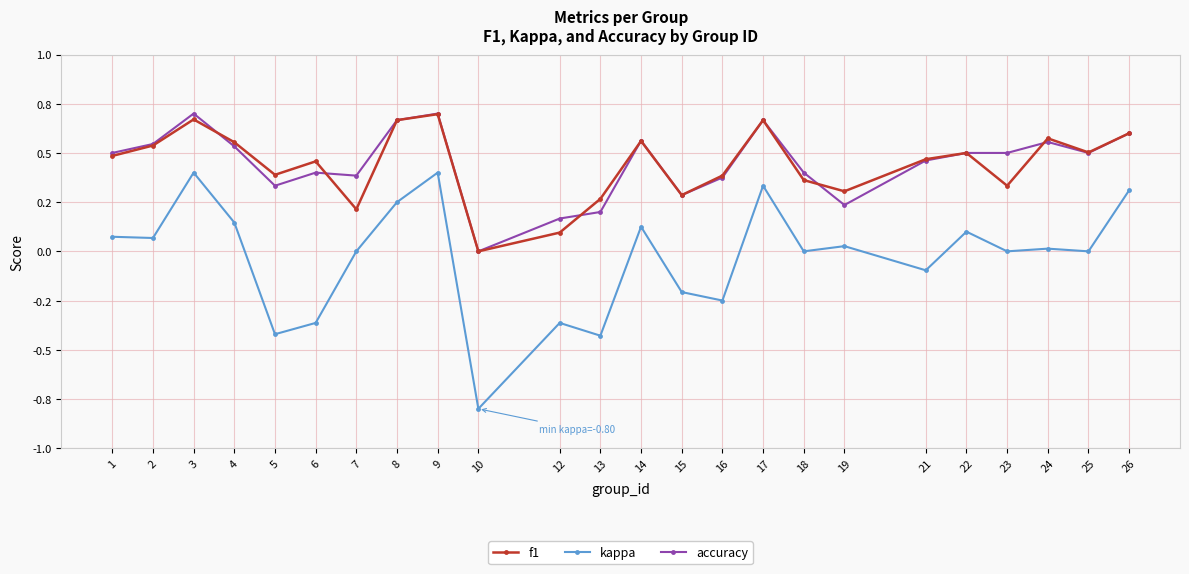

List the labels in order of f1 value, largest first.

9, 3, 8, 17, 26, 24, 14, 4, 2, 25, 22, 1, 21, 6, 5, 16, 18, 23, 19, 15, 13, 7, 12, 10